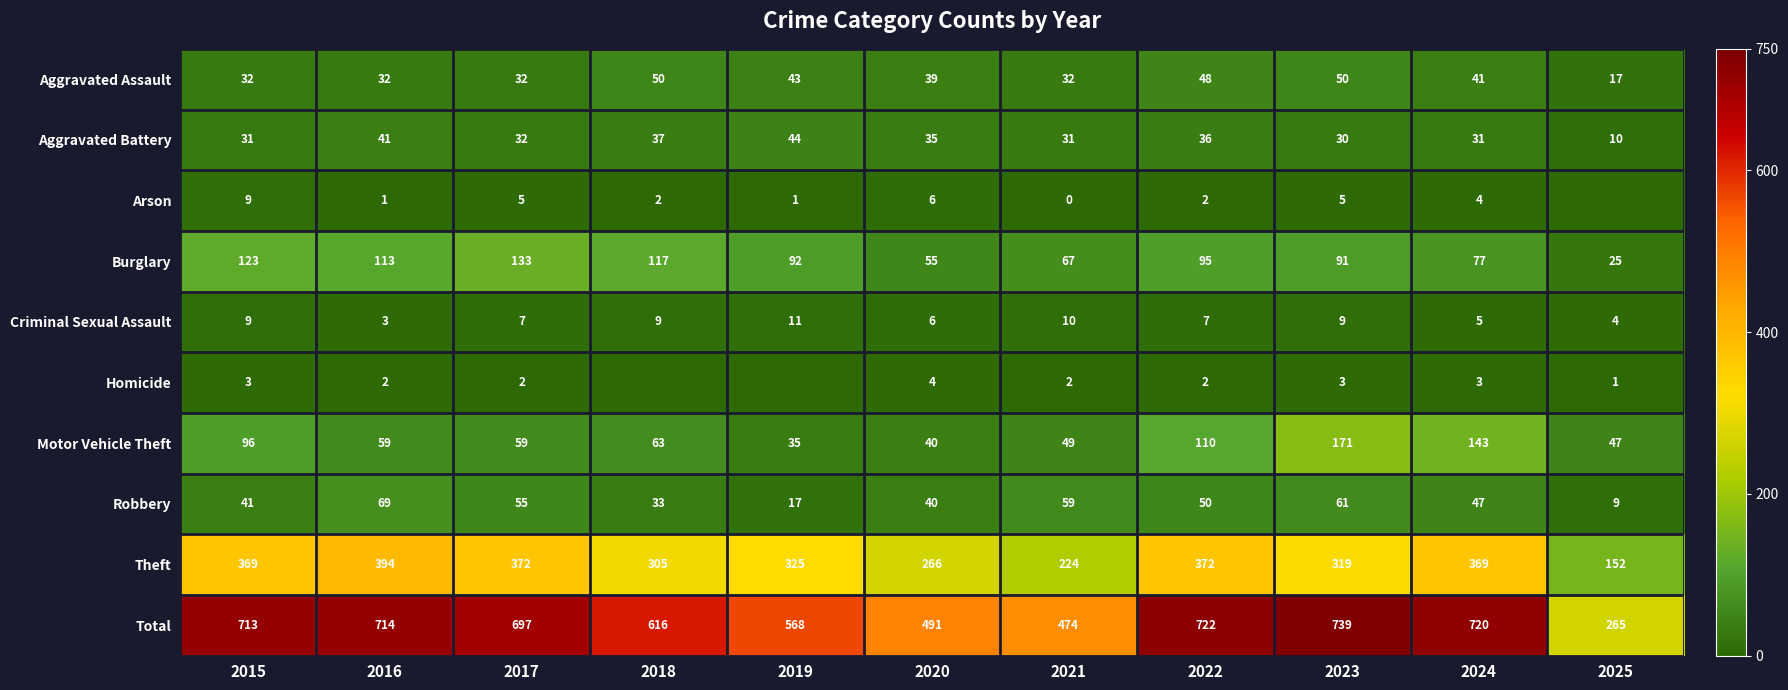

At which category is the sum across all series the highest?

2023